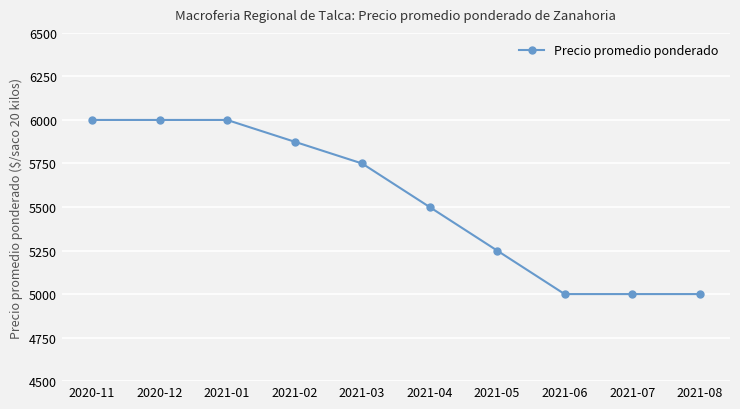

What is the sum of the values at 2020-12 and 2021-07?

11000